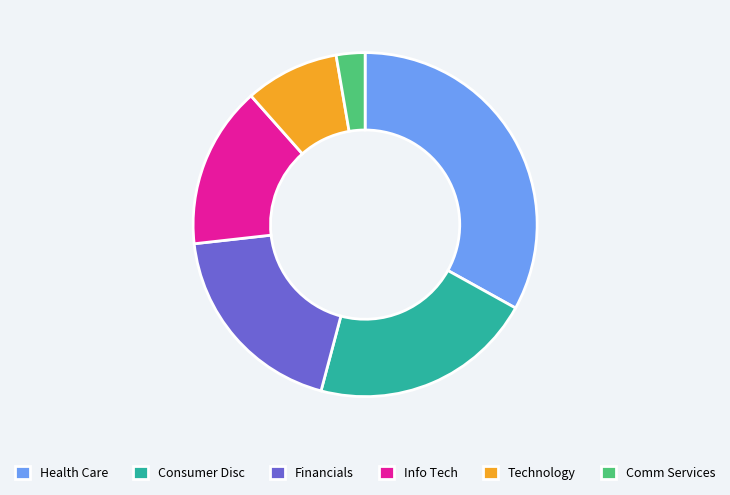

Combined, do Health Care and Financials account for over 50%?

Yes